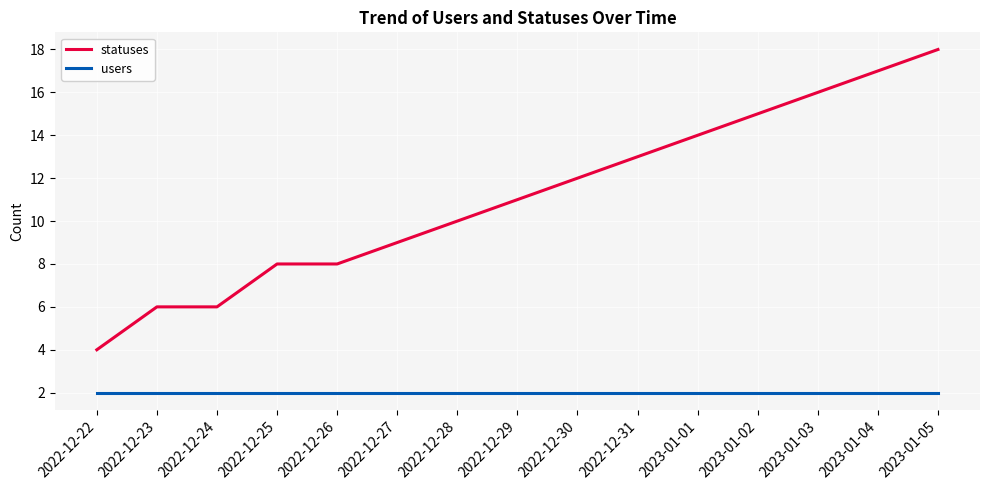

Reading left to right, list all the values displayed in this chart.

statuses: 4	6	6	8	8	9	10	11	12	13	14	15	16	17	18
users: 2	2	2	2	2	2	2	2	2	2	2	2	2	2	2